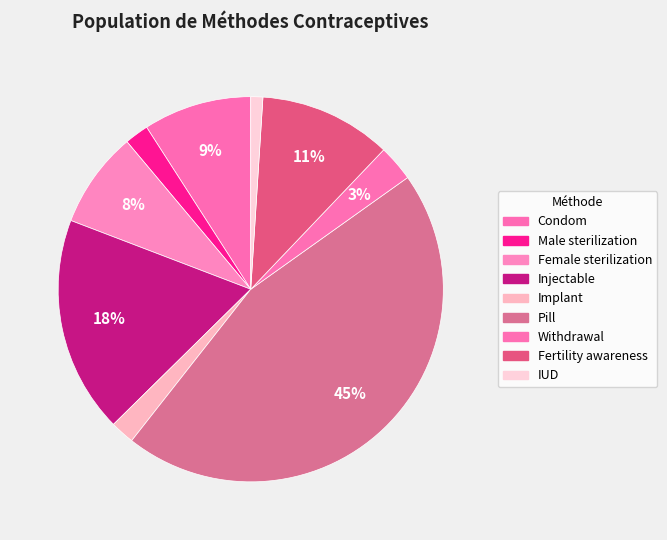

Count the number of slices in the pie.

9